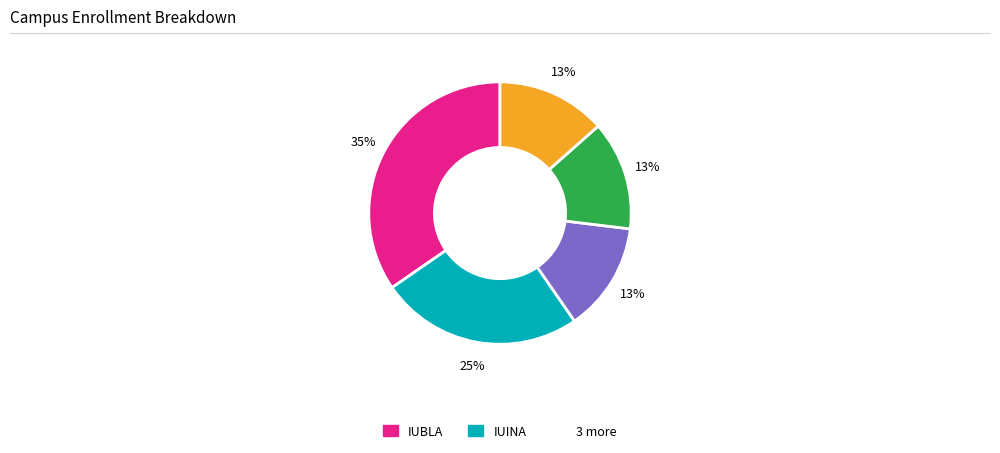

To the nearest percent, what is the average slice percentage?

20%